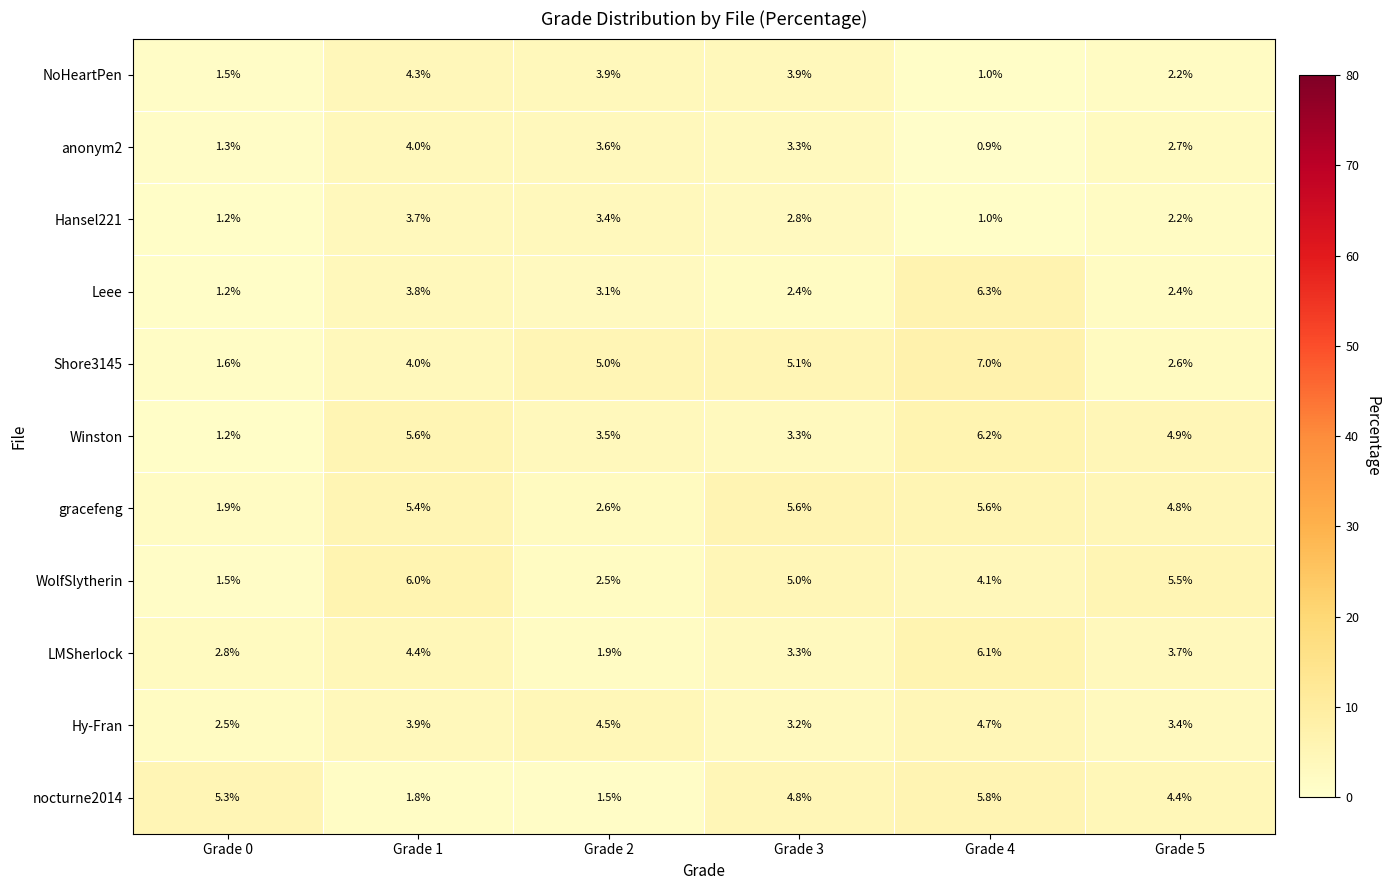

At which category is the sum across all series the highest?

Grade 4